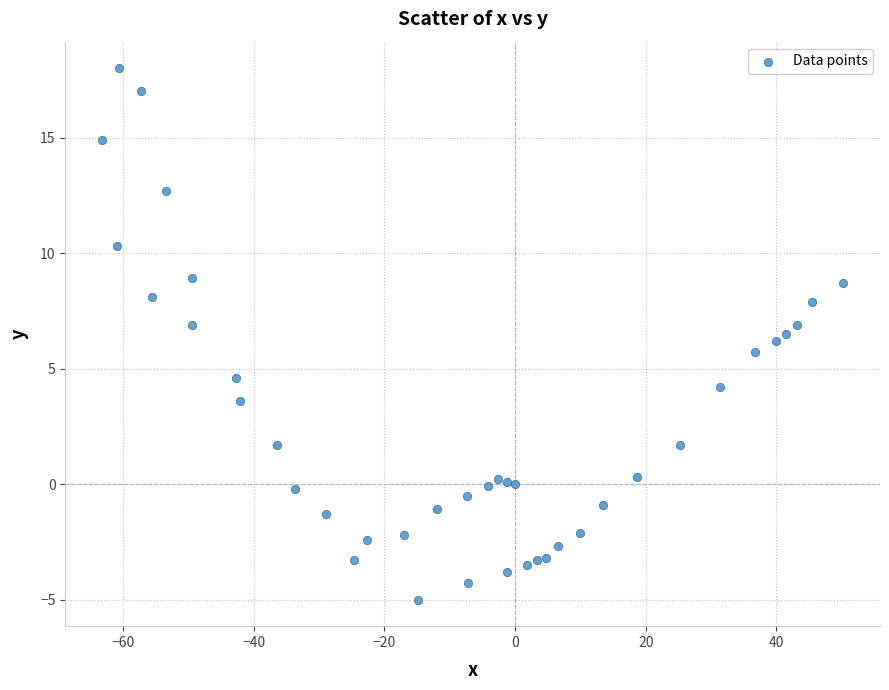

What is the range of X values (max minus min)?

113.4